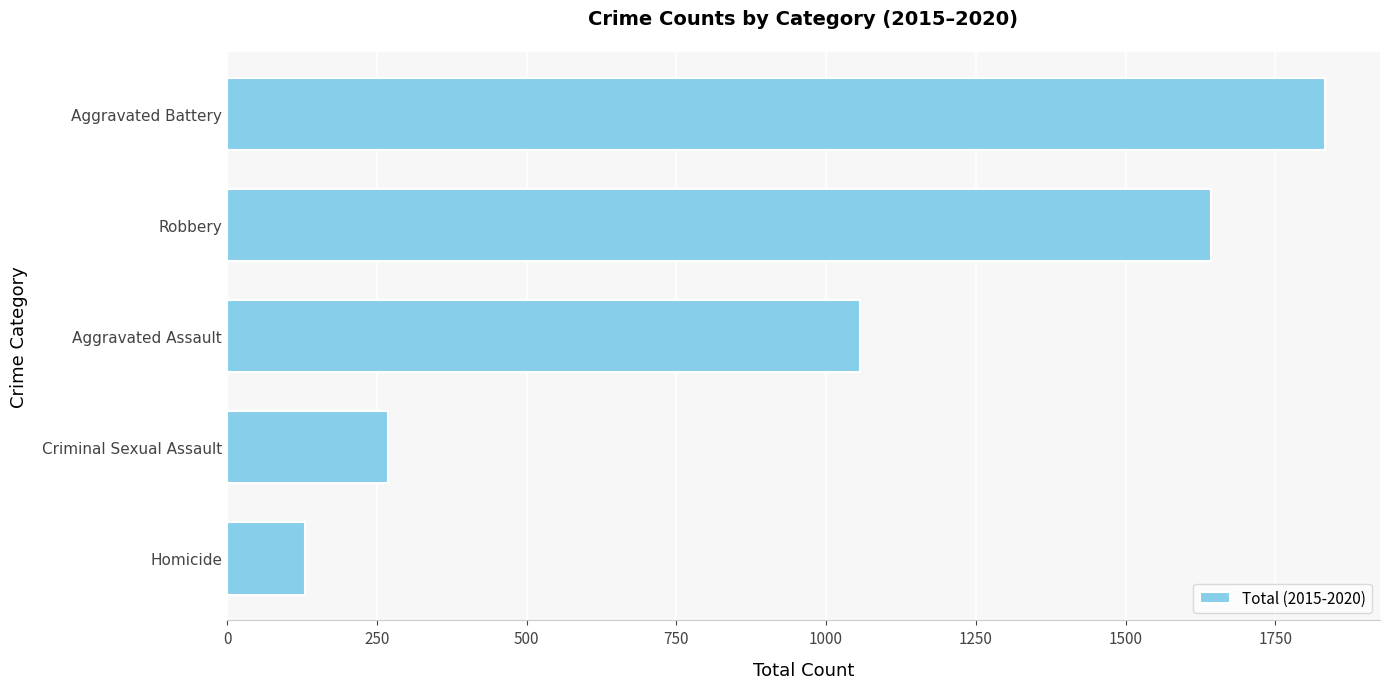

Approximately how many times larger is the value at Homicide compared to Criminal Sexual Assault?

0.5